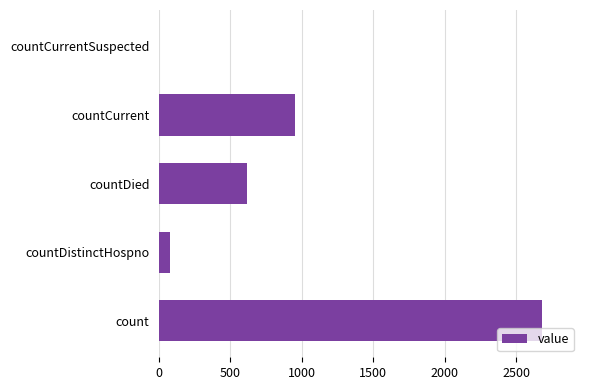

Where is the data nearest to the value 1340?

countCurrent